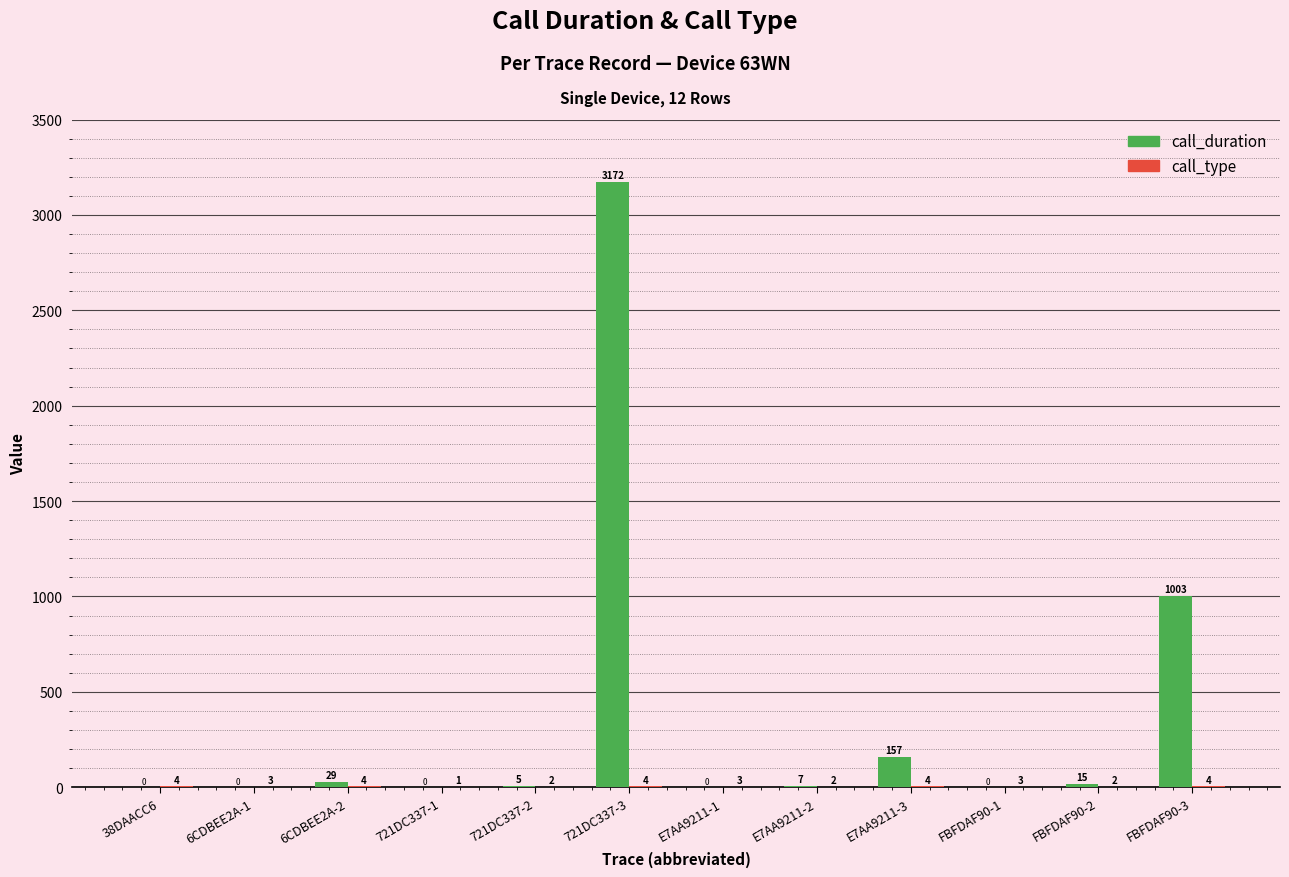

What is the spread (max minus min) of values at 721DC337-1?

1